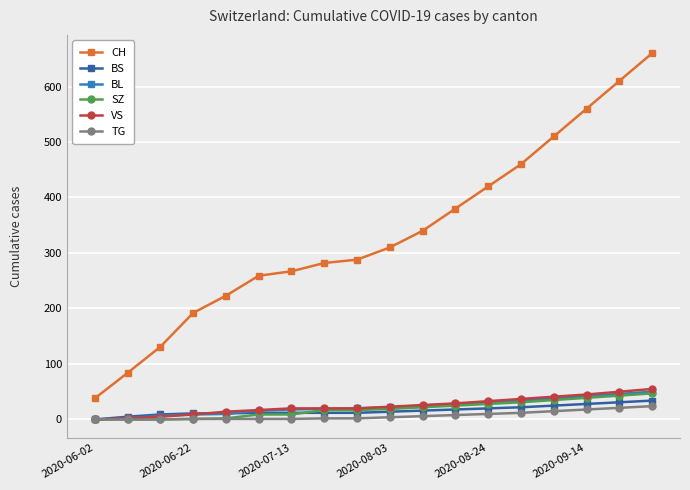

Which series has the largest total across all categories?

CH